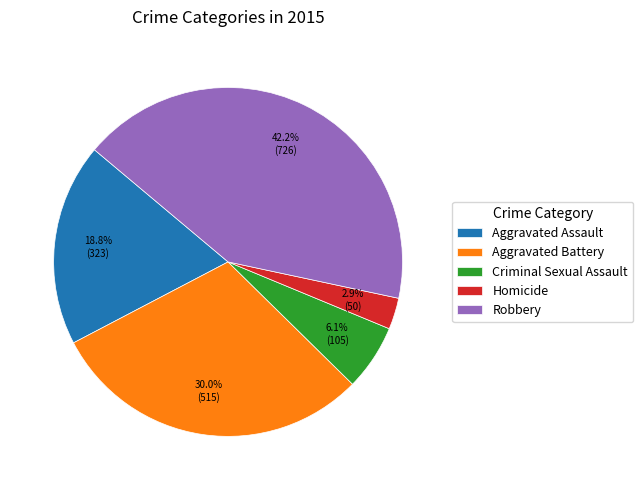

What percentage do Aggravated Assault and Criminal Sexual Assault together represent?

24.9%